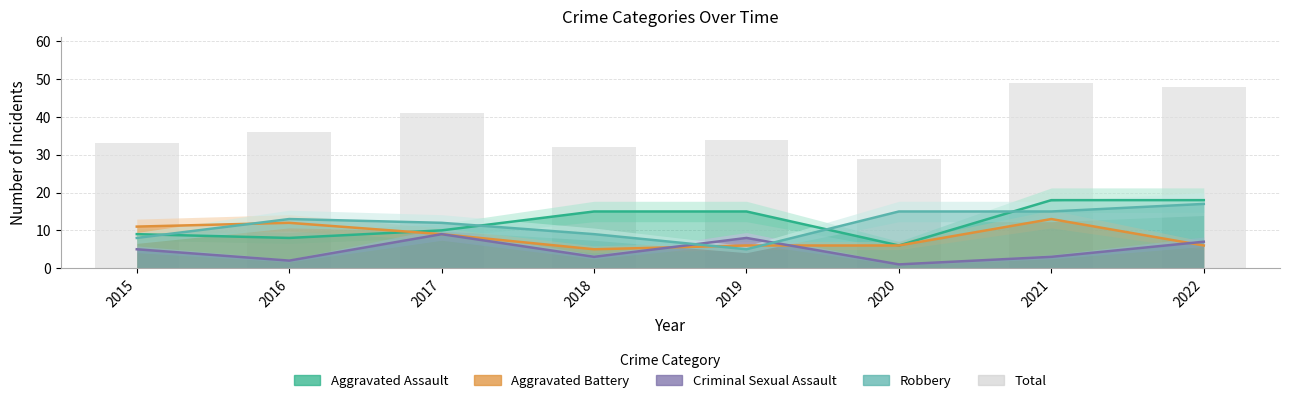

Is the value of Criminal Sexual Assault at 2022 greater than the value of Aggravated Assault at 2015?

No